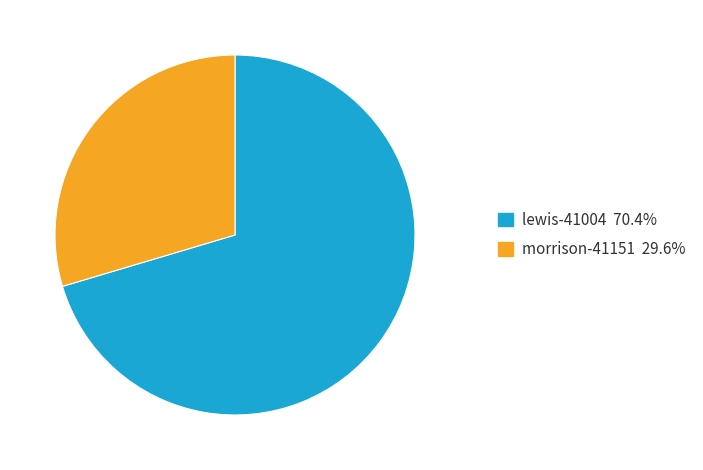

Is the sum of lewis-41004 70.4% and morrison-41151 29.6% greater than half?

Yes